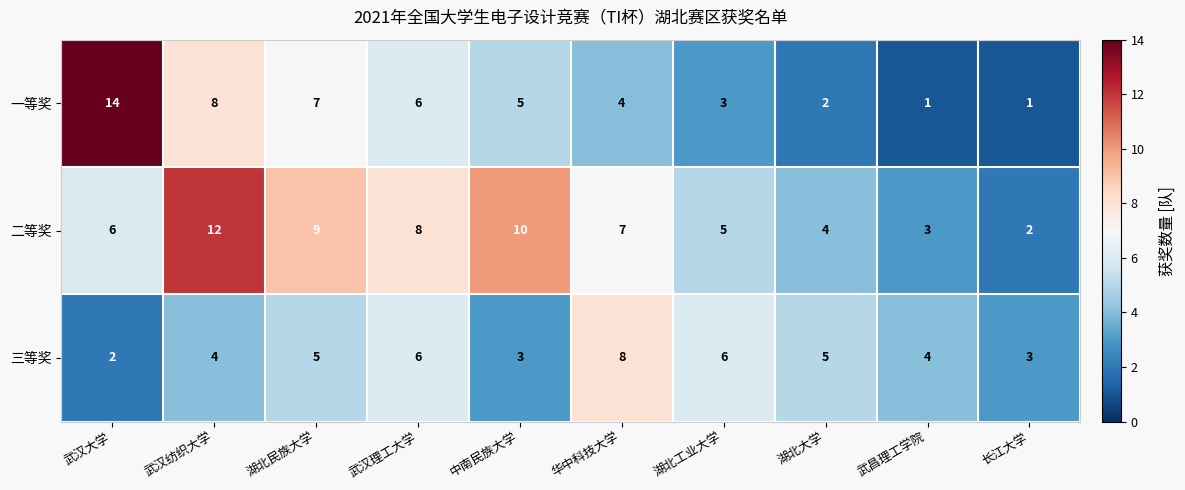

What is the approximate value of 三等奖 at 武汉纺织大学?

4